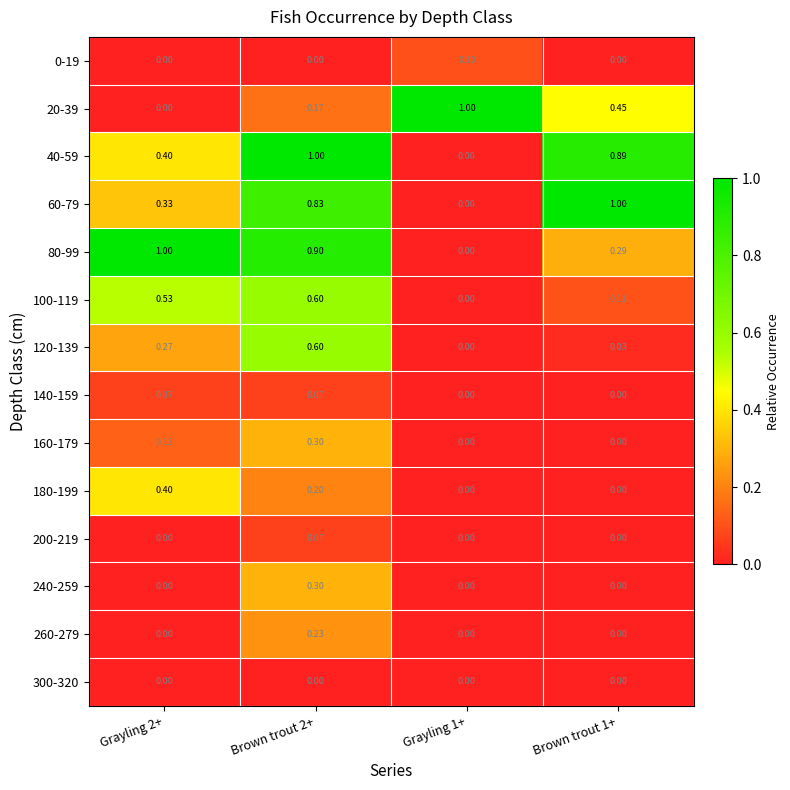

Is the value of 200-219 at Grayling 2+ greater than the value of 0-19 at Grayling 1+?

No